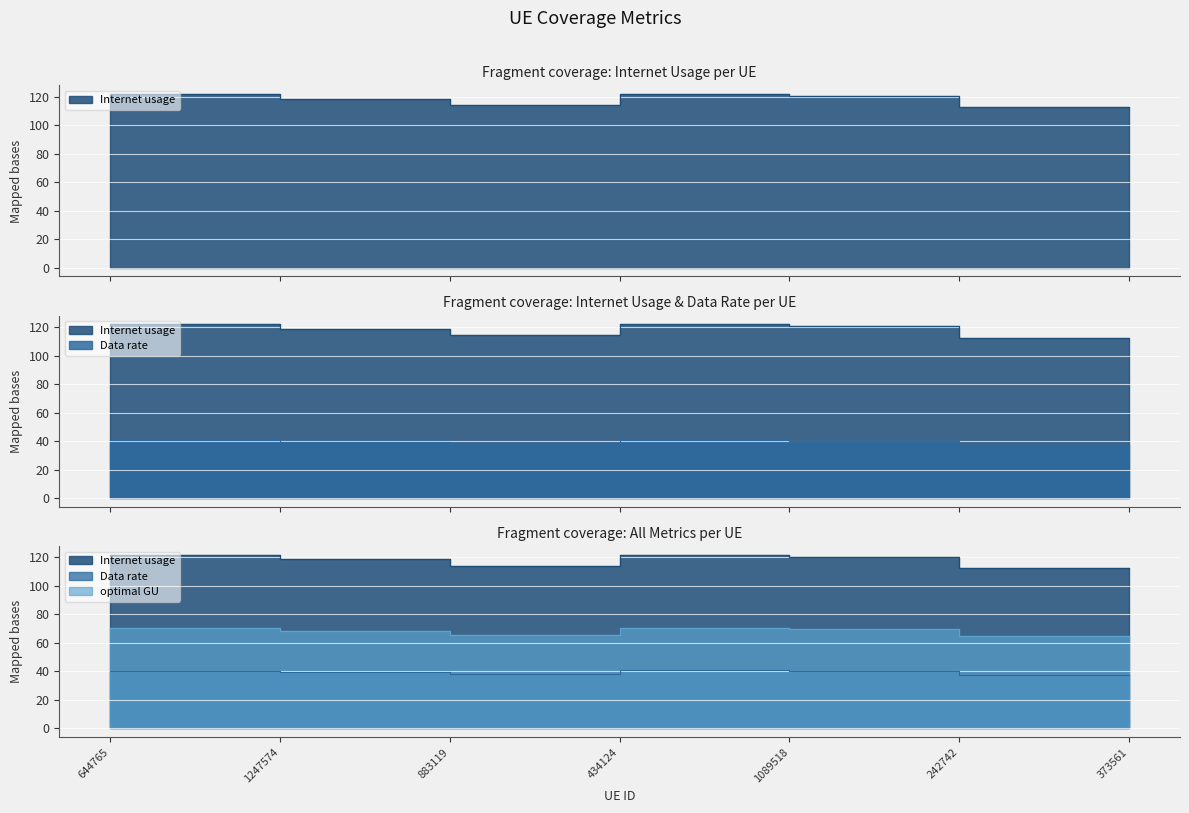

True or false: Data rate has a value of 118.6 at 1247574.

True